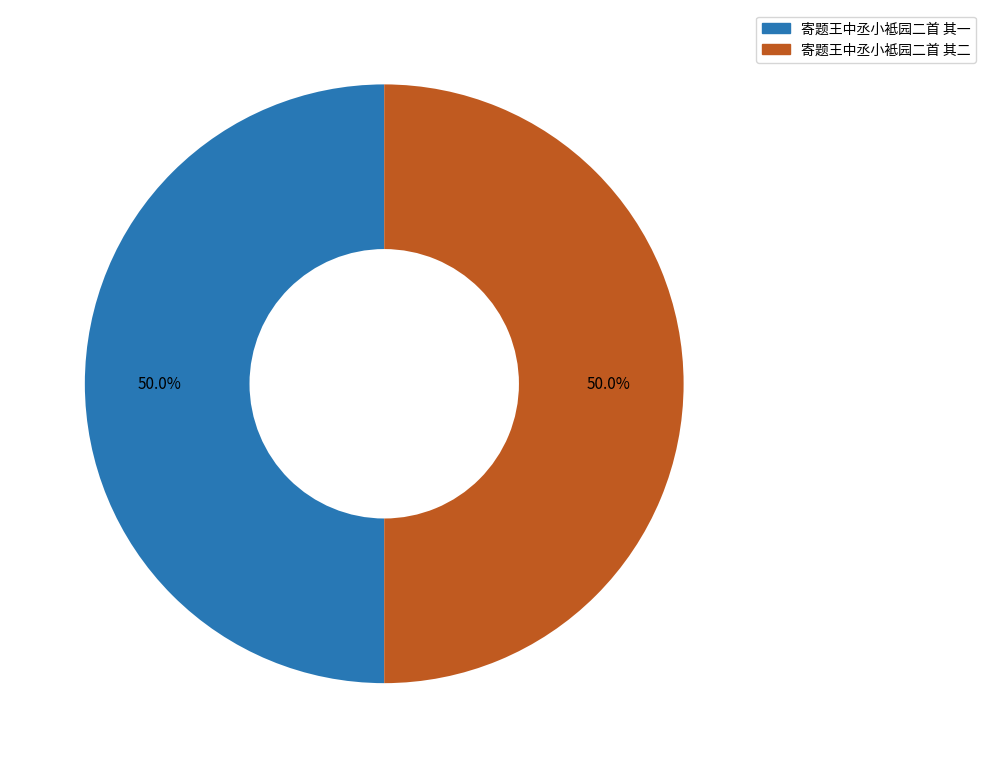

The 寄题王中丞小袛园二首 其二 slice represents 64% of the pie. True or false?

False